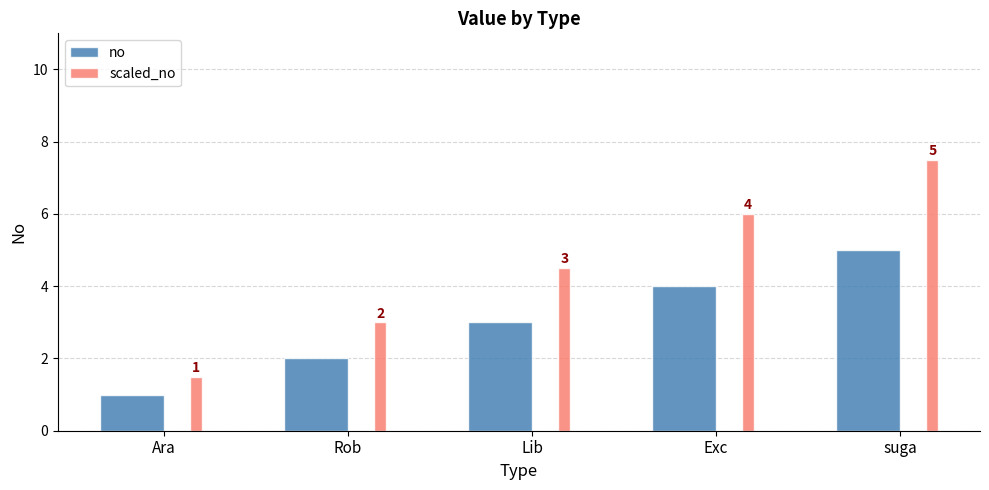

At how many categories does at least one series exceed 1?

5